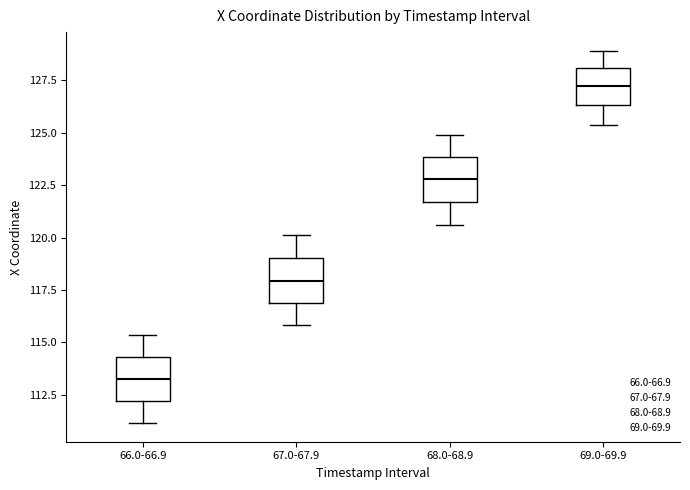

Reading left to right, transcribe this box plot: for each box, give where its median line is, the range the box spans, and where its two whiskers end, as read against the y-axis. The values are not printed on the chart, so give them approximately, as read against the axis.

66.0-66.9: median 113.0, box 112.0 to 114.5, whiskers 111.0 to 115.5
67.0-67.9: median 118.0, box 117.0 to 119.0, whiskers 116.0 to 120.0
68.0-68.9: median 123.0, box 121.5 to 124.0, whiskers 120.5 to 125.0
69.0-69.9: median 127.0, box 126.5 to 128.0, whiskers 125.5 to 129.0